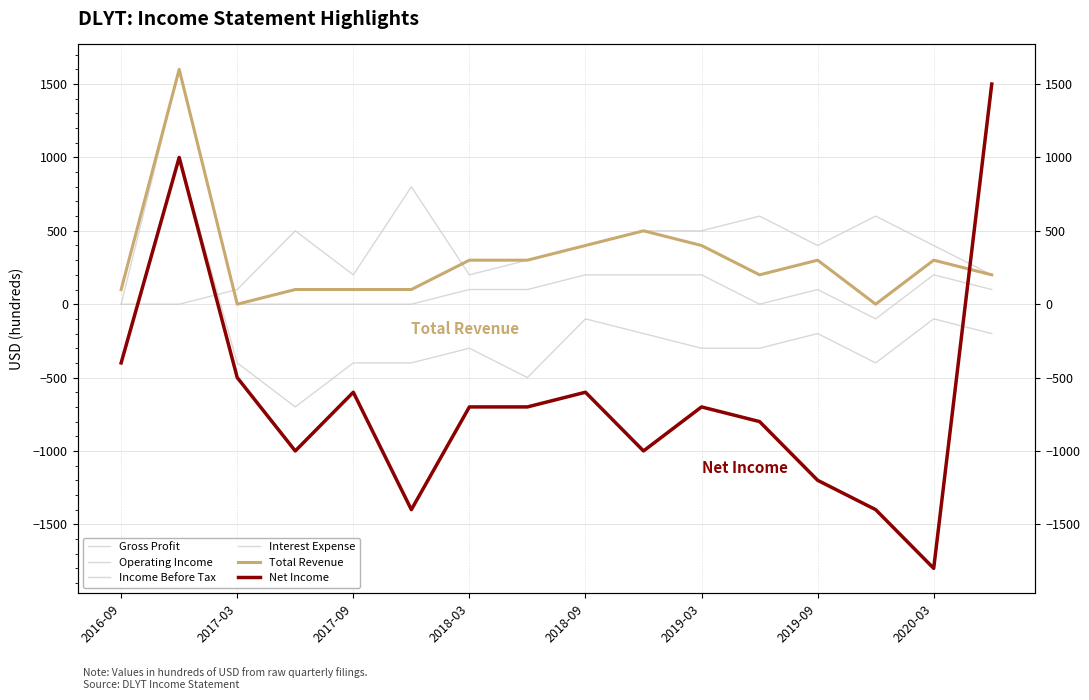

At which label does Operating Income reach its minimum?

2018-03